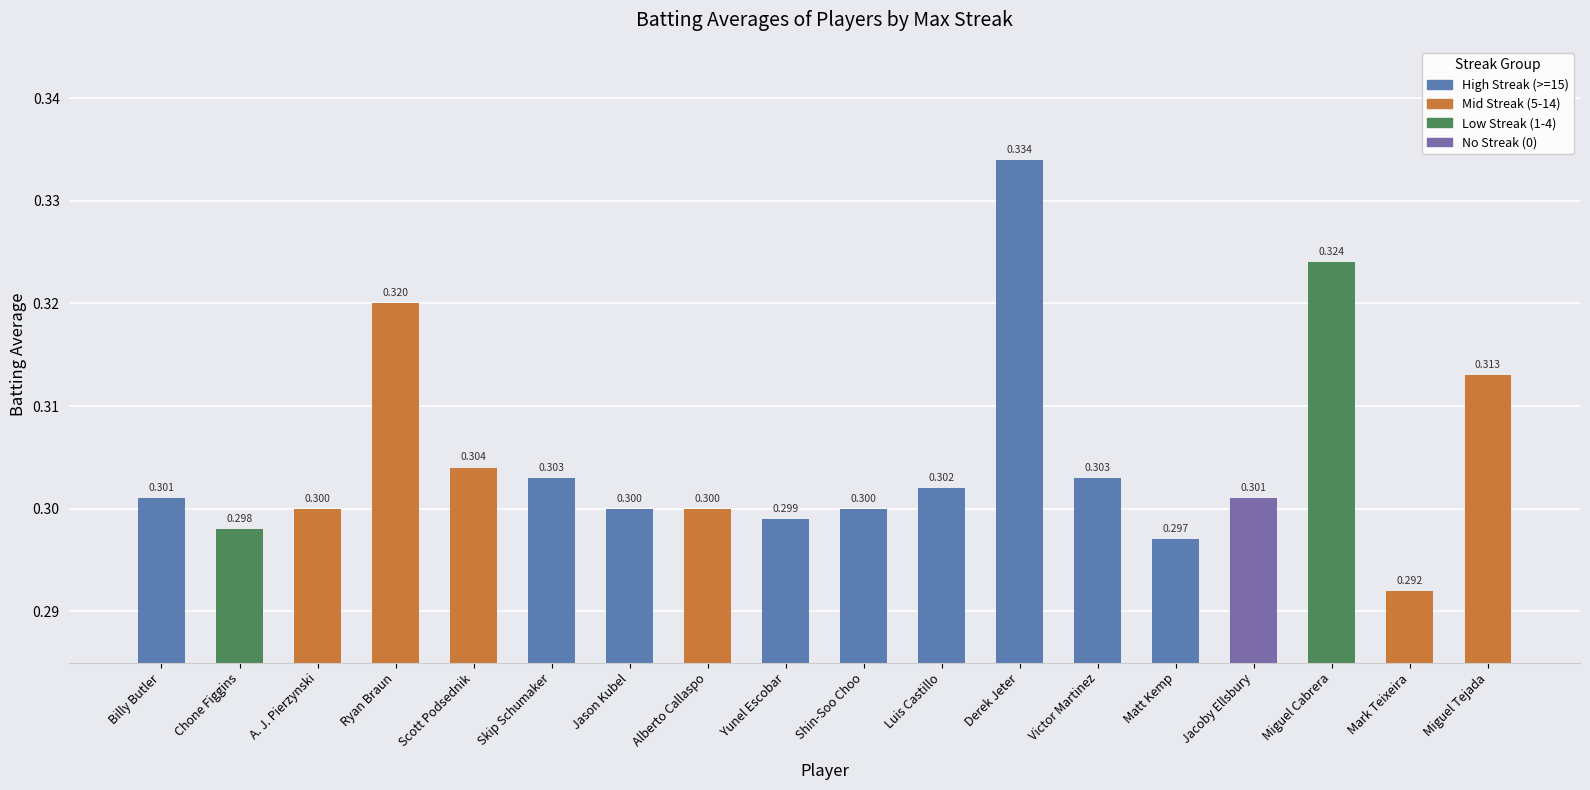

How many bars are there in total?

18